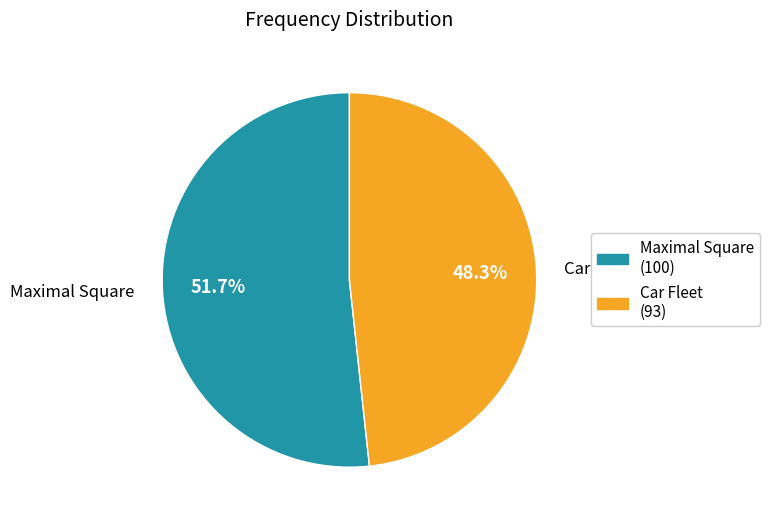

How many segments does this pie chart have?

2